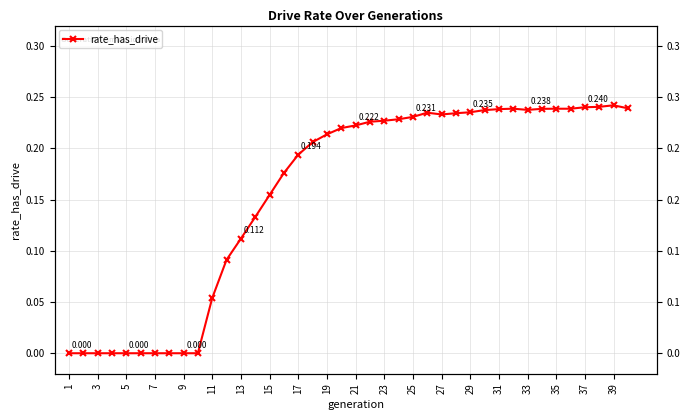

Reading left to right, what are all the values shown in this chart?

0.0	0.0	0.0	0.0	0.0	0.0	0.0	0.0	0.0	0.0	0.1	0.1	0.1	0.1	0.2	0.2	0.2	0.2	0.2	0.2	0.2	0.2	0.2	0.2	0.2	0.2	0.2	0.2	0.2	0.2	0.2	0.2	0.2	0.2	0.2	0.2	0.2	0.2	0.2	0.2